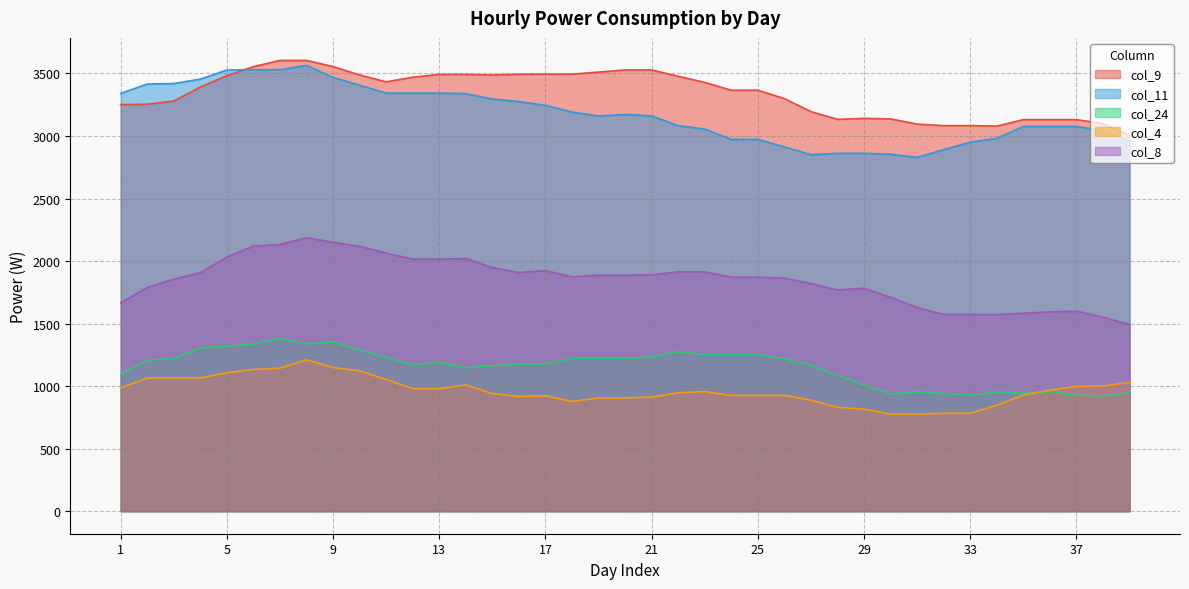

How many interior local peaks does the col_8 series have?

5